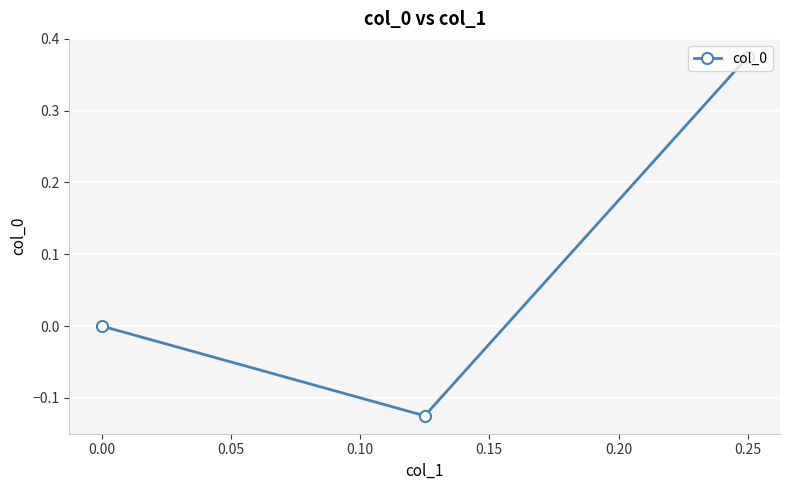

Is it true that the value at 0.25 is 0.6?

False